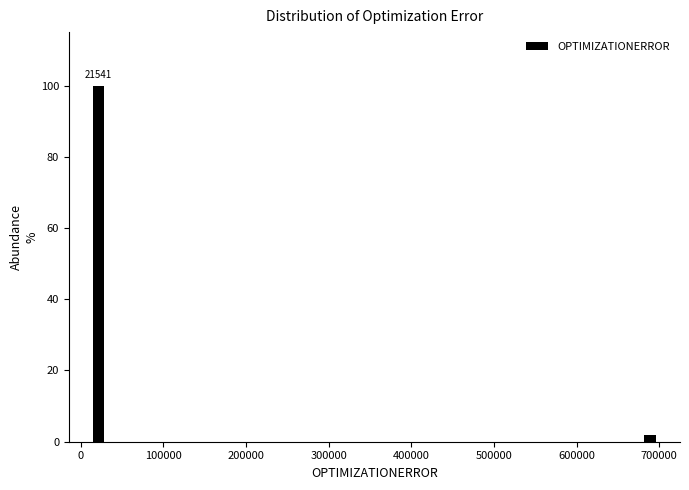

Read against the x-axis, roughly where is the centre of the tallest bar?

20000